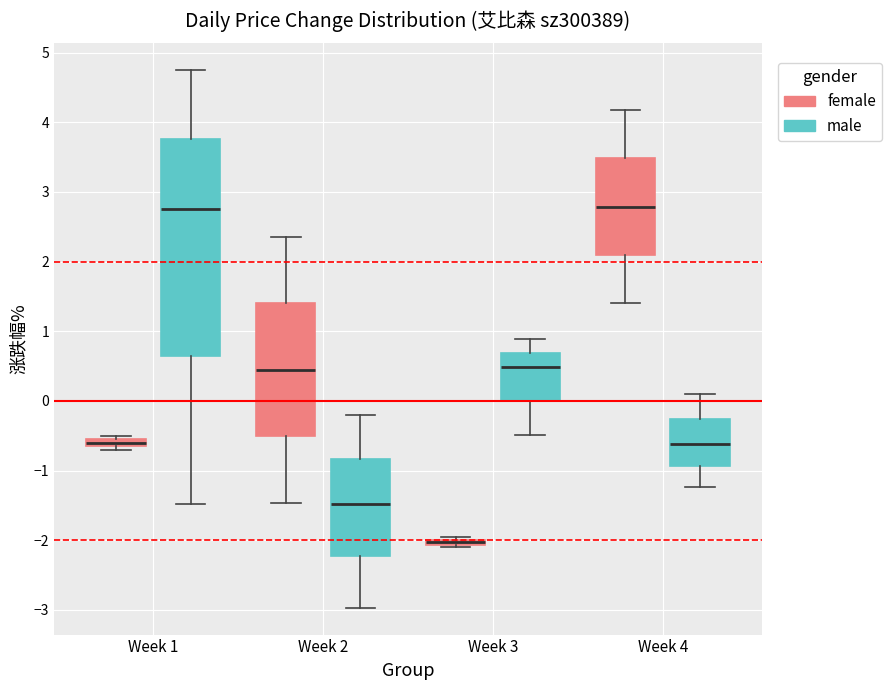

Comparing the boxes themselves (not the whiskers), which one is the tallest?

Week 1 (male)